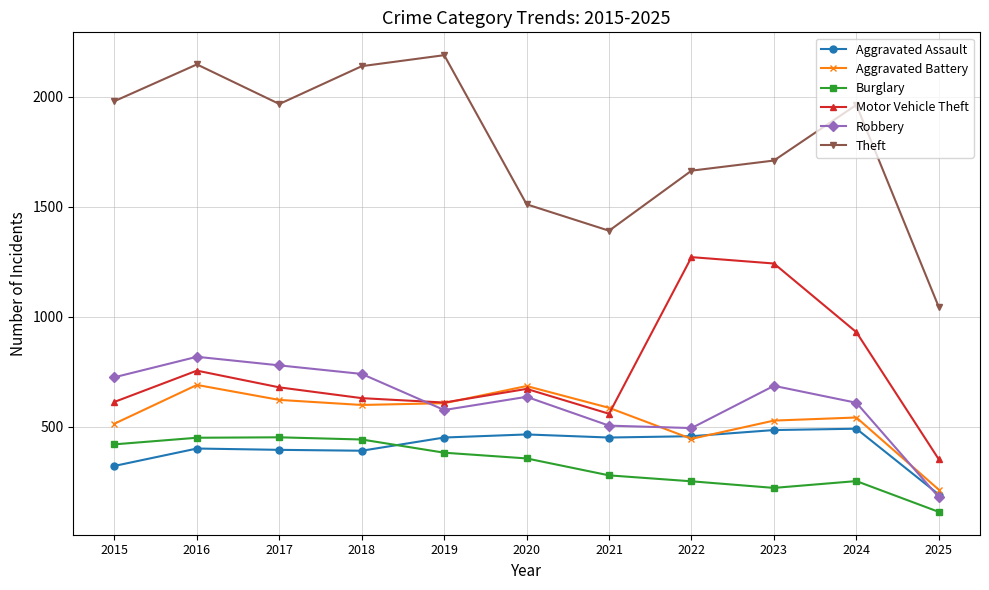

True or false: Burglary has a value of 114 at 2025.

True